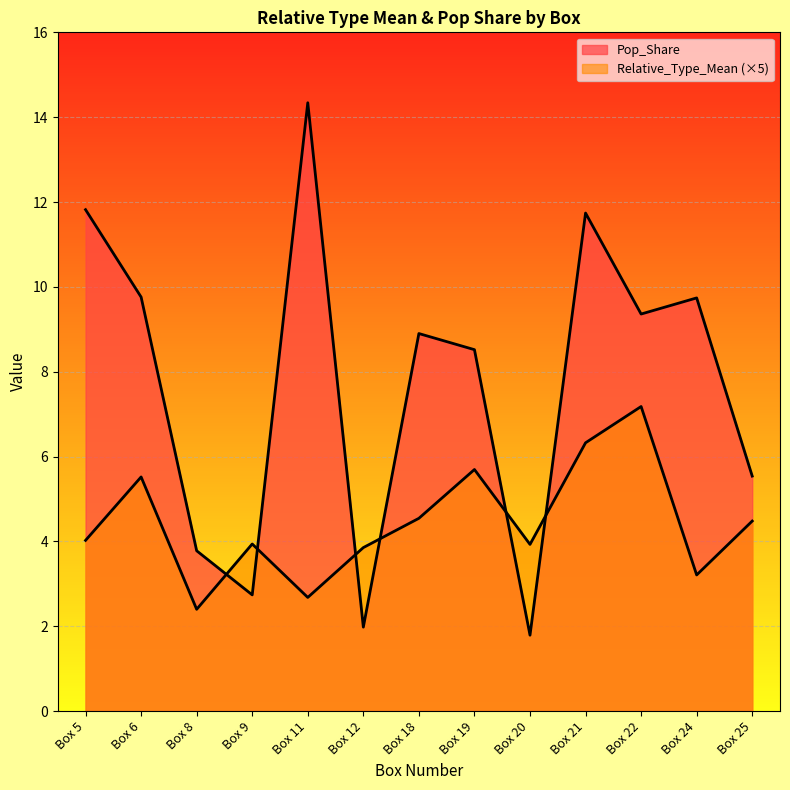

True or false: Relative_Type_Mean has more than 0 points higher than both neighbors.

True